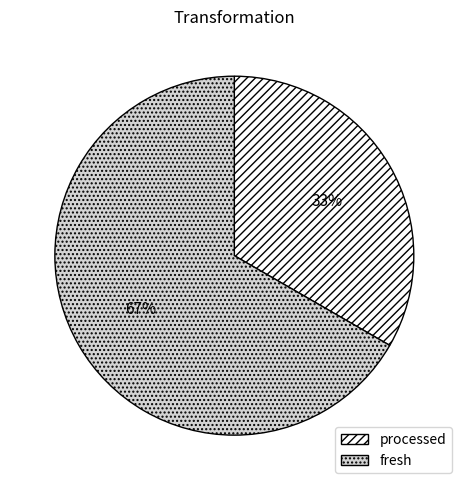

Do fresh and processed together represent more than half of the pie?

Yes